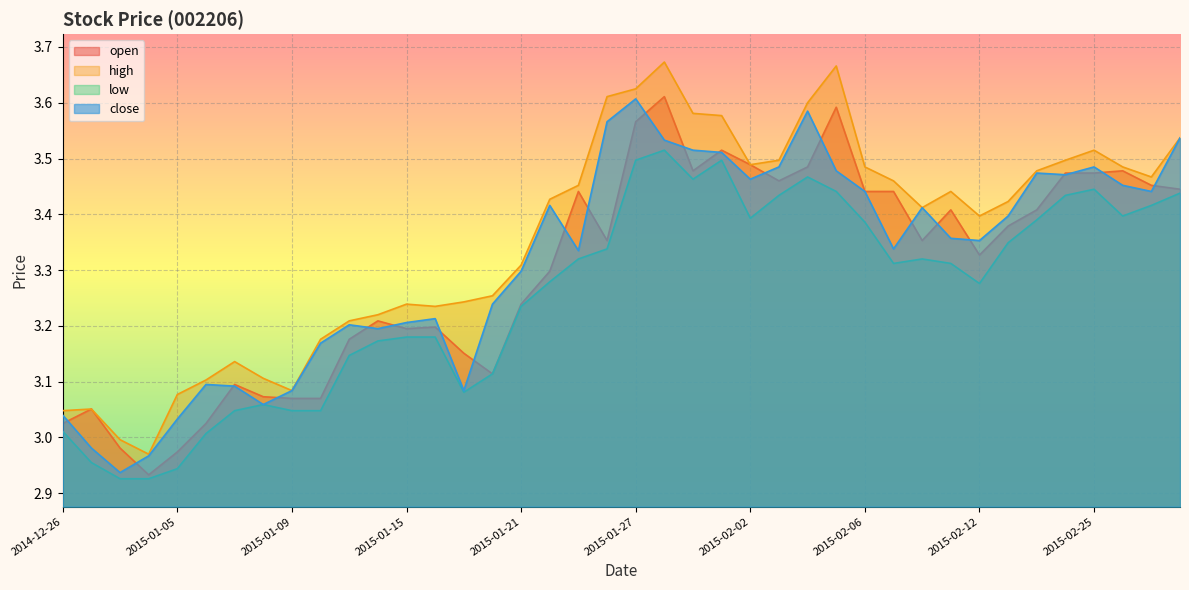

Between 2014-12-26 and 2015-02-02, which series saw the biggest shift?

open